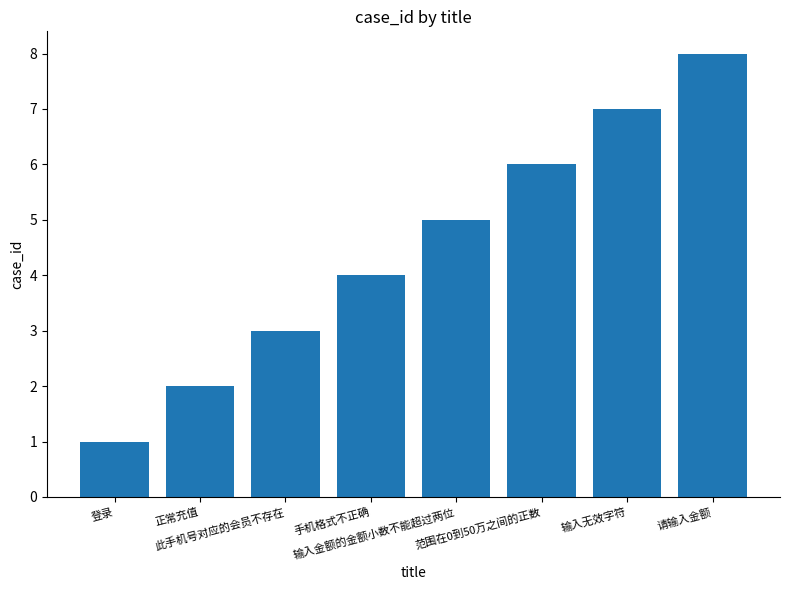

True or false: the data shows 4 at 手机格式不正确.

True